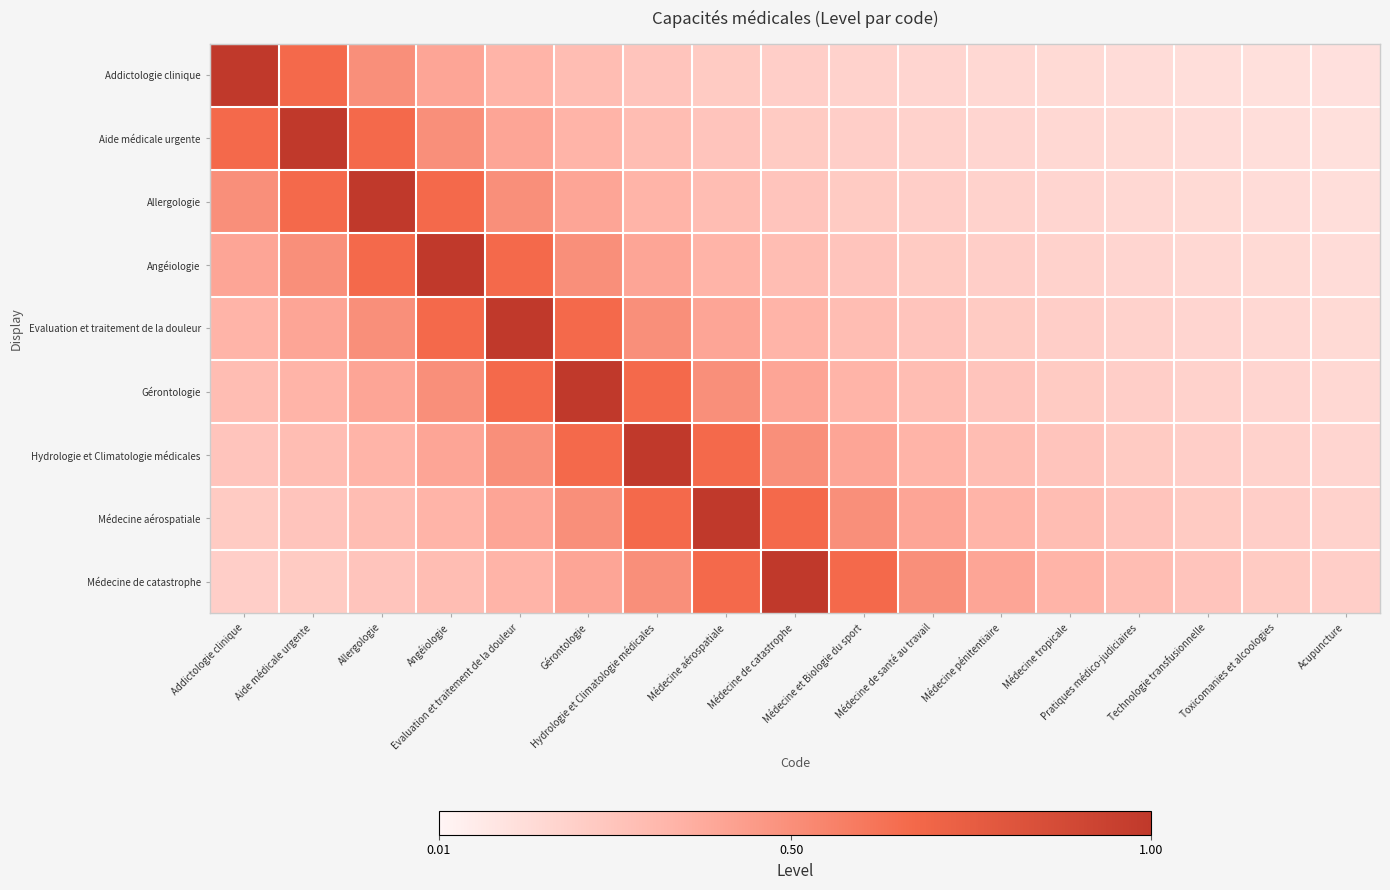

Reading right to left, transcribe all the data shown in this chart.

Addictologie clinique: Acupuncture=0.1	Toxicomanies et alcoologies=0.1	Technologie transfusionnelle=0.1	Pratiques médico-judiciaires=0.1	Médecine tropicale=0.1	Médecine pénitentiaire=0.2	Médecine de santé au travail=0.2	Médecine et Biologie du sport=0.2	Médecine de catastrophe=0.2	Médecine aérospatiale=0.2	Hydrologie et Climatologie médicales=0.2	Gérontologie=0.3	Evaluation et traitement de la douleur=0.3	Angéiologie=0.4	Allergologie=0.5	Aide médicale urgente=0.7	Addictologie clinique=1.0
Aide médicale urgente: Acupuncture=0.1	Toxicomanies et alcoologies=0.1	Technologie transfusionnelle=0.1	Pratiques médico-judiciaires=0.1	Médecine tropicale=0.2	Médecine pénitentiaire=0.2	Médecine de santé au travail=0.2	Médecine et Biologie du sport=0.2	Médecine de catastrophe=0.2	Médecine aérospatiale=0.2	Hydrologie et Climatologie médicales=0.3	Gérontologie=0.3	Evaluation et traitement de la douleur=0.4	Angéiologie=0.5	Allergologie=0.7	Aide médicale urgente=1.0	Addictologie clinique=0.7
Allergologie: Acupuncture=0.1	Toxicomanies et alcoologies=0.1	Technologie transfusionnelle=0.1	Pratiques médico-judiciaires=0.2	Médecine tropicale=0.2	Médecine pénitentiaire=0.2	Médecine de santé au travail=0.2	Médecine et Biologie du sport=0.2	Médecine de catastrophe=0.2	Médecine aérospatiale=0.3	Hydrologie et Climatologie médicales=0.3	Gérontologie=0.4	Evaluation et traitement de la douleur=0.5	Angéiologie=0.7	Allergologie=1.0	Aide médicale urgente=0.7	Addictologie clinique=0.5
Angéiologie: Acupuncture=0.1	Toxicomanies et alcoologies=0.1	Technologie transfusionnelle=0.2	Pratiques médico-judiciaires=0.2	Médecine tropicale=0.2	Médecine pénitentiaire=0.2	Médecine de santé au travail=0.2	Médecine et Biologie du sport=0.2	Médecine de catastrophe=0.3	Médecine aérospatiale=0.3	Hydrologie et Climatologie médicales=0.4	Gérontologie=0.5	Evaluation et traitement de la douleur=0.7	Angéiologie=1.0	Allergologie=0.7	Aide médicale urgente=0.5	Addictologie clinique=0.4
Evaluation et traitement de la douleur: Acupuncture=0.1	Toxicomanies et alcoologies=0.2	Technologie transfusionnelle=0.2	Pratiques médico-judiciaires=0.2	Médecine tropicale=0.2	Médecine pénitentiaire=0.2	Médecine de santé au travail=0.2	Médecine et Biologie du sport=0.3	Médecine de catastrophe=0.3	Médecine aérospatiale=0.4	Hydrologie et Climatologie médicales=0.5	Gérontologie=0.7	Evaluation et traitement de la douleur=1.0	Angéiologie=0.7	Allergologie=0.5	Aide médicale urgente=0.4	Addictologie clinique=0.3
Gérontologie: Acupuncture=0.2	Toxicomanies et alcoologies=0.2	Technologie transfusionnelle=0.2	Pratiques médico-judiciaires=0.2	Médecine tropicale=0.2	Médecine pénitentiaire=0.2	Médecine de santé au travail=0.3	Médecine et Biologie du sport=0.3	Médecine de catastrophe=0.4	Médecine aérospatiale=0.5	Hydrologie et Climatologie médicales=0.7	Gérontologie=1.0	Evaluation et traitement de la douleur=0.7	Angéiologie=0.5	Allergologie=0.4	Aide médicale urgente=0.3	Addictologie clinique=0.3
Hydrologie et Climatologie médicales: Acupuncture=0.2	Toxicomanies et alcoologies=0.2	Technologie transfusionnelle=0.2	Pratiques médico-judiciaires=0.2	Médecine tropicale=0.2	Médecine pénitentiaire=0.3	Médecine de santé au travail=0.3	Médecine et Biologie du sport=0.4	Médecine de catastrophe=0.5	Médecine aérospatiale=0.7	Hydrologie et Climatologie médicales=1.0	Gérontologie=0.7	Evaluation et traitement de la douleur=0.5	Angéiologie=0.4	Allergologie=0.3	Aide médicale urgente=0.3	Addictologie clinique=0.2
Médecine aérospatiale: Acupuncture=0.2	Toxicomanies et alcoologies=0.2	Technologie transfusionnelle=0.2	Pratiques médico-judiciaires=0.2	Médecine tropicale=0.3	Médecine pénitentiaire=0.3	Médecine de santé au travail=0.4	Médecine et Biologie du sport=0.5	Médecine de catastrophe=0.7	Médecine aérospatiale=1.0	Hydrologie et Climatologie médicales=0.7	Gérontologie=0.5	Evaluation et traitement de la douleur=0.4	Angéiologie=0.3	Allergologie=0.3	Aide médicale urgente=0.2	Addictologie clinique=0.2
Médecine de catastrophe: Acupuncture=0.2	Toxicomanies et alcoologies=0.2	Technologie transfusionnelle=0.2	Pratiques médico-judiciaires=0.3	Médecine tropicale=0.3	Médecine pénitentiaire=0.4	Médecine de santé au travail=0.5	Médecine et Biologie du sport=0.7	Médecine de catastrophe=1.0	Médecine aérospatiale=0.7	Hydrologie et Climatologie médicales=0.5	Gérontologie=0.4	Evaluation et traitement de la douleur=0.3	Angéiologie=0.3	Allergologie=0.2	Aide médicale urgente=0.2	Addictologie clinique=0.2